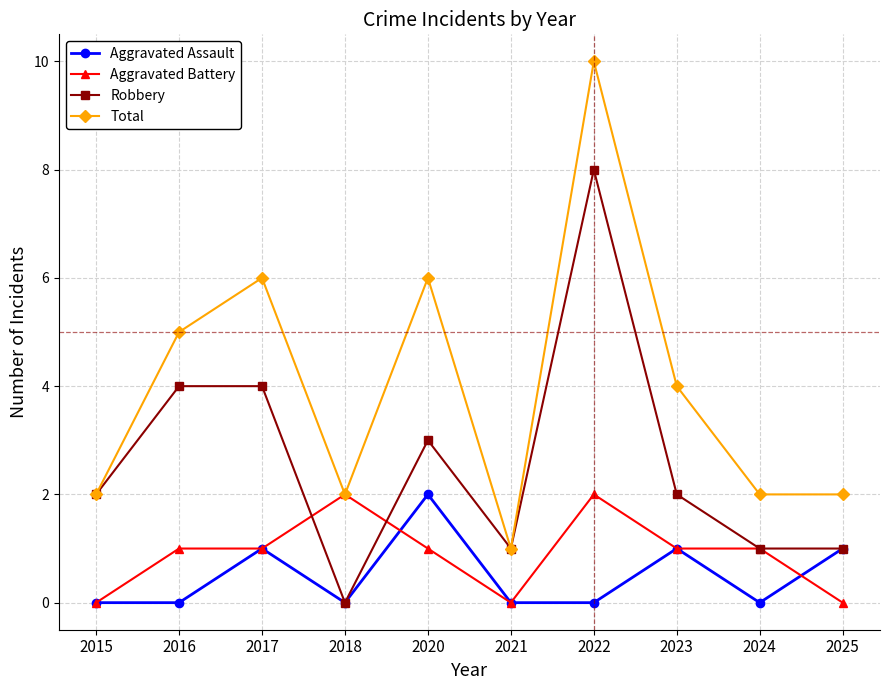

What is the spread (max minus min) of values at 2017?

5